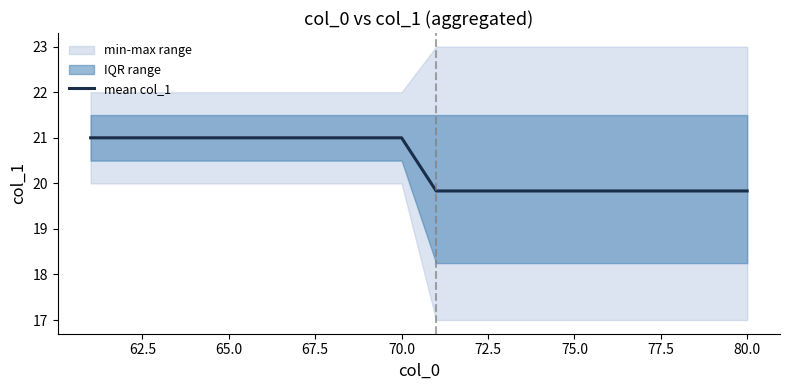

Is it true that mean col_1 equals 32.4 at 75.0?

False